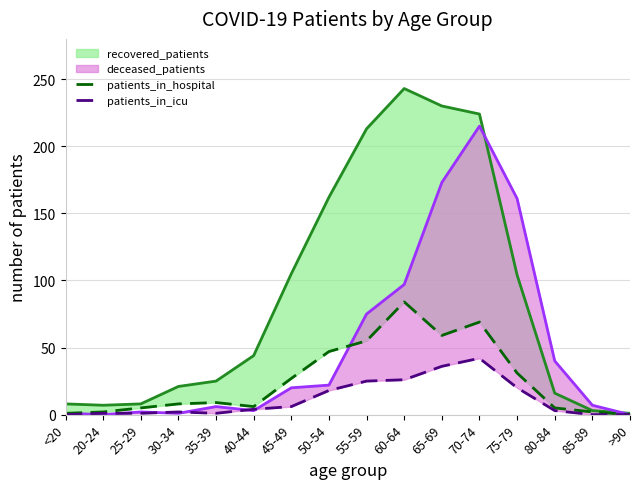

Is it true that patients_in_hospital equals 17 at 50-54?

False